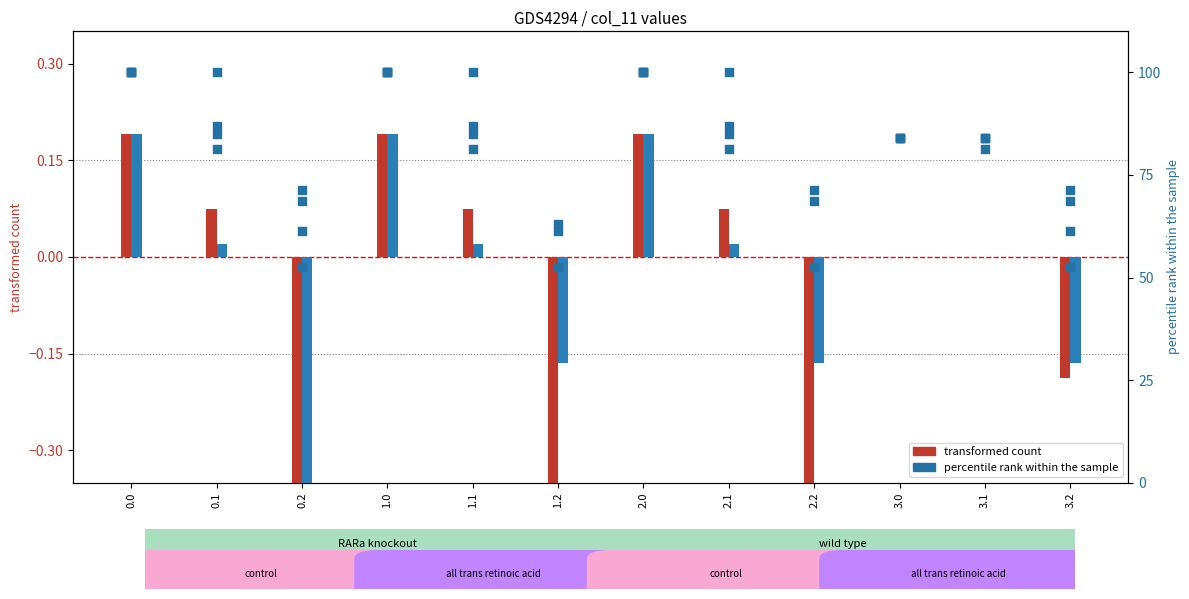

What is the total value across all series at 0.1?

100.1